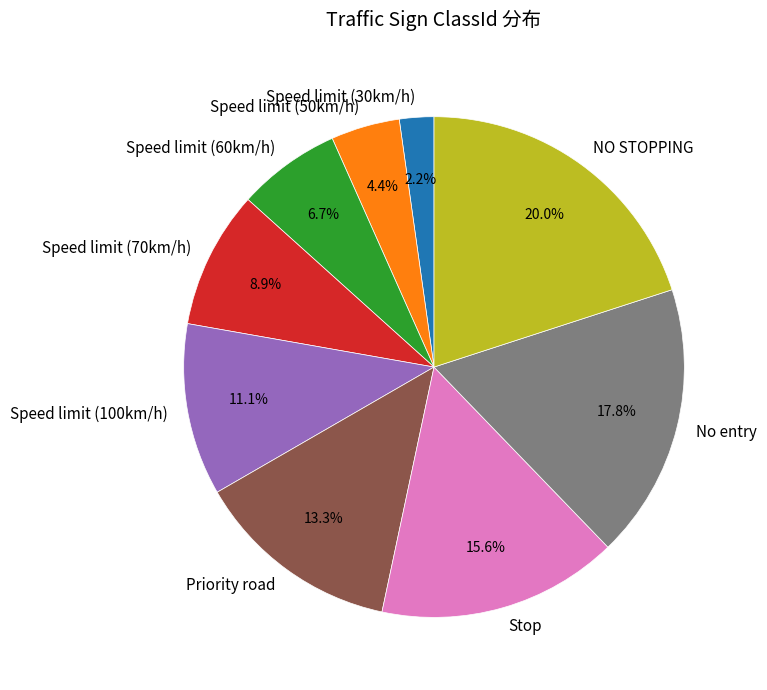

Which has a higher value, No entry or Speed limit (50km/h)?

No entry